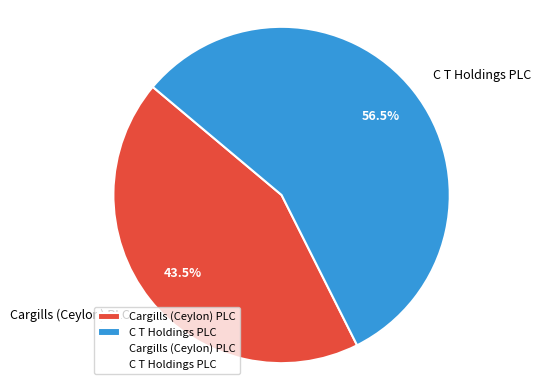

Which category has the biggest portion of the pie?

C T Holdings PLC